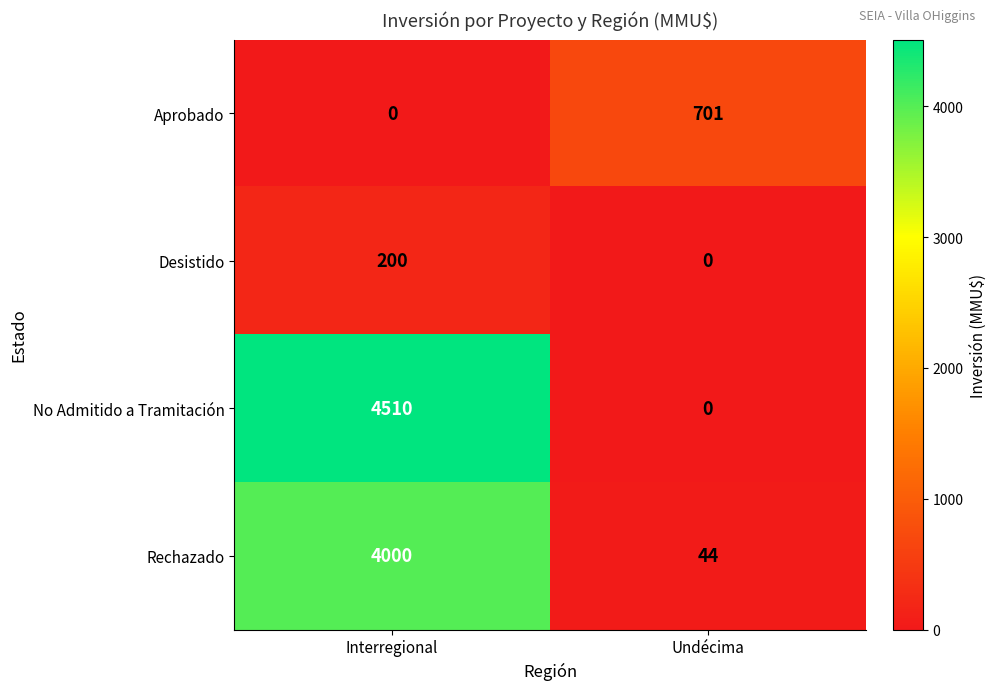

The Rechazado series shows 6788 at Interregional. True or false?

False